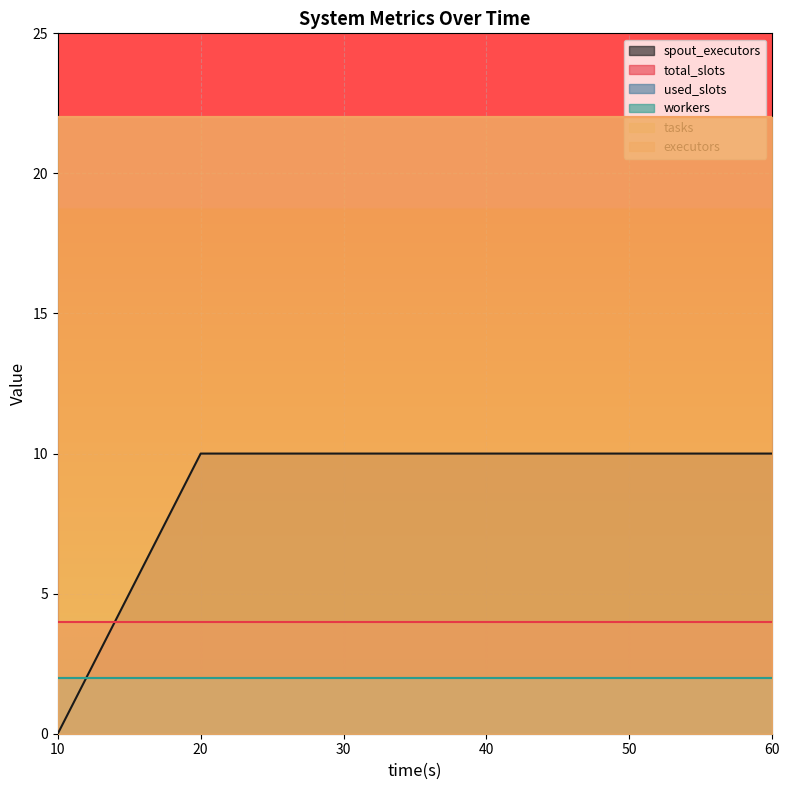

At 60, list the series in order from largest to smallest.

tasks, executors, spout_executors, total_slots, used_slots, workers